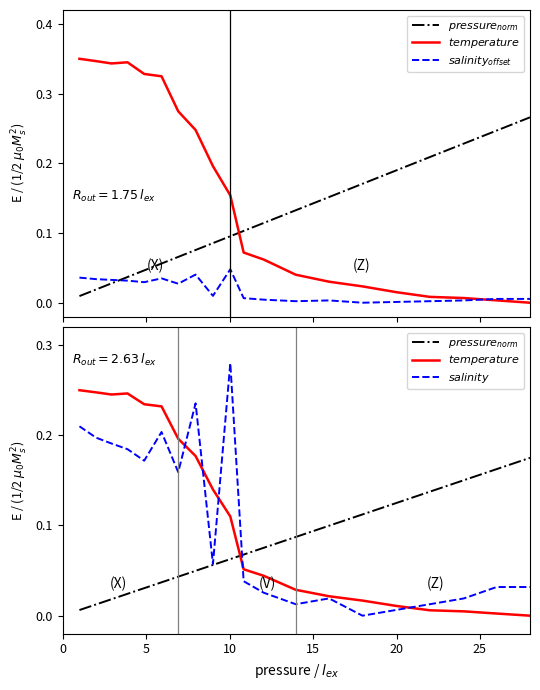

How many values in $salinity$ are above zero?

19